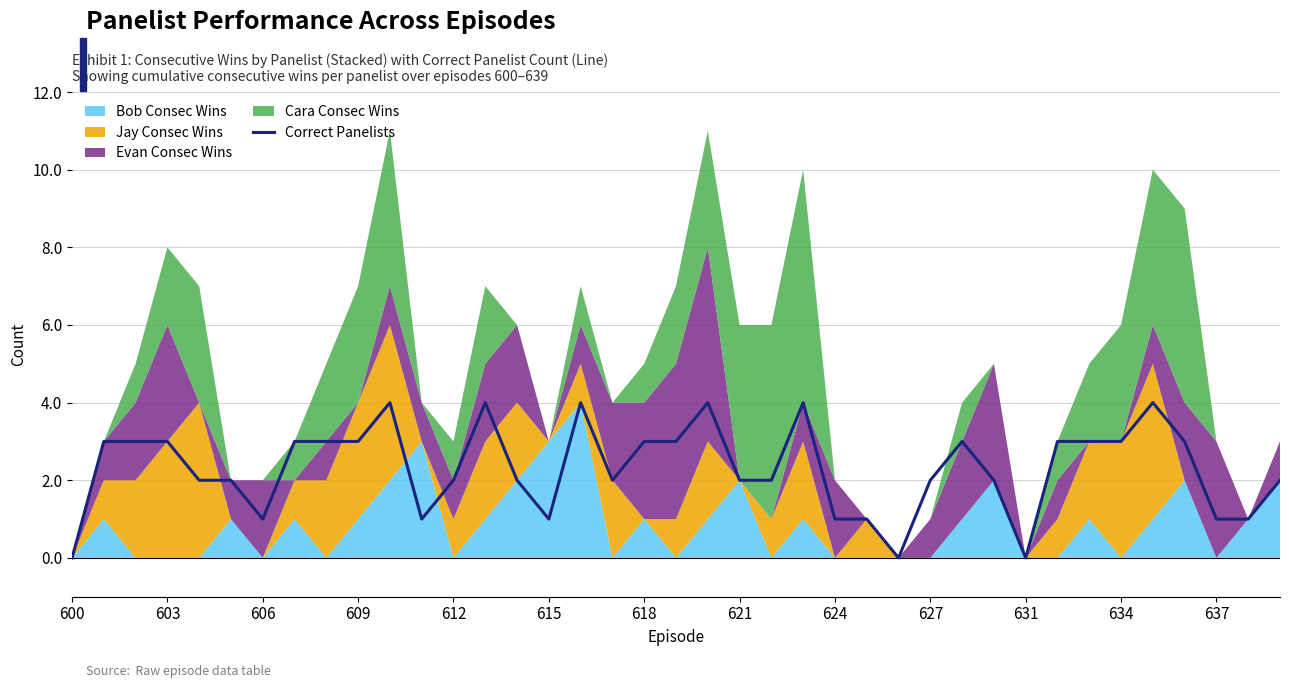

What is the maximum value for Correct Panelists?

4